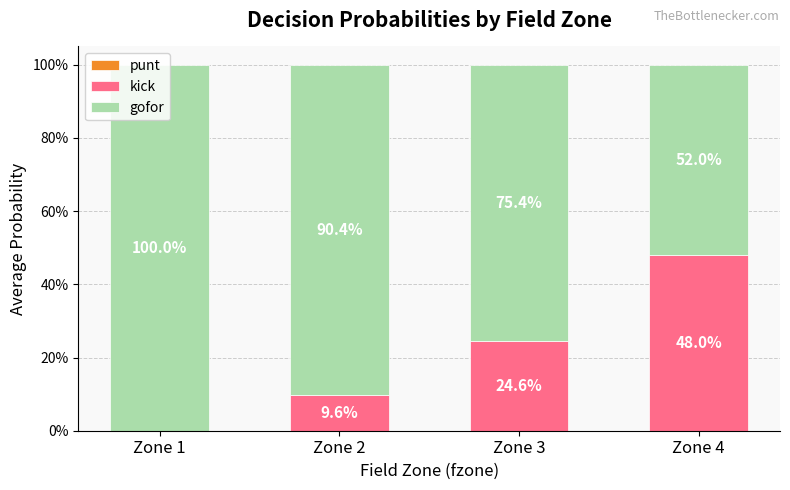

Are the bars grouped side by side (vs. stacked)?

No